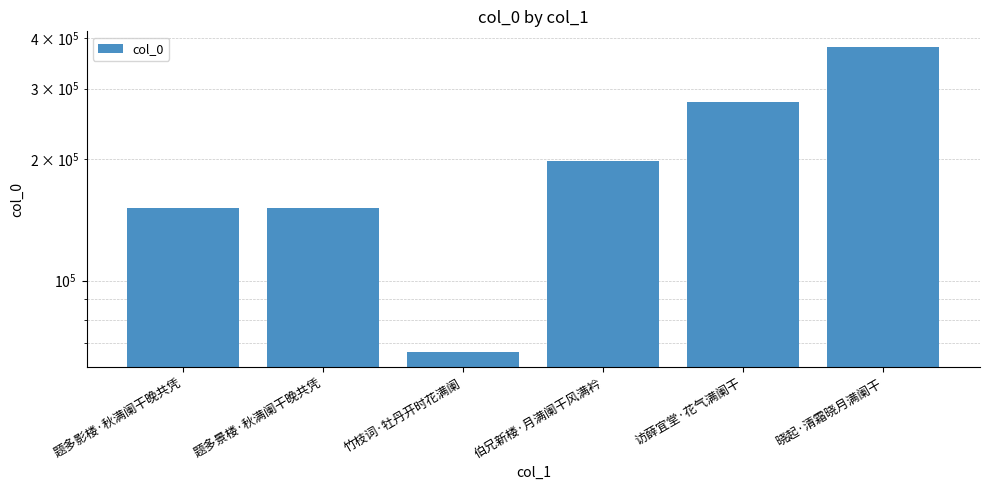

What is the value of the 3rd bar from the left?

66517